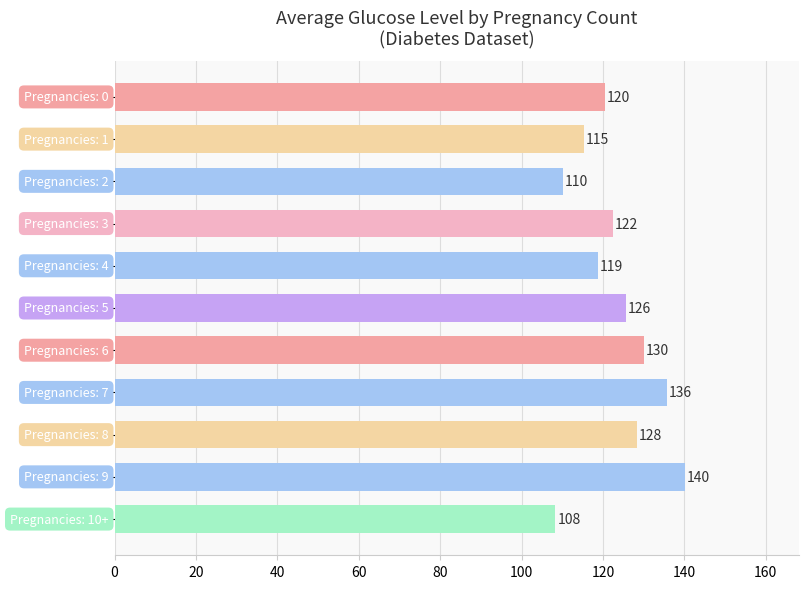

What is the smallest value displayed?

108.3